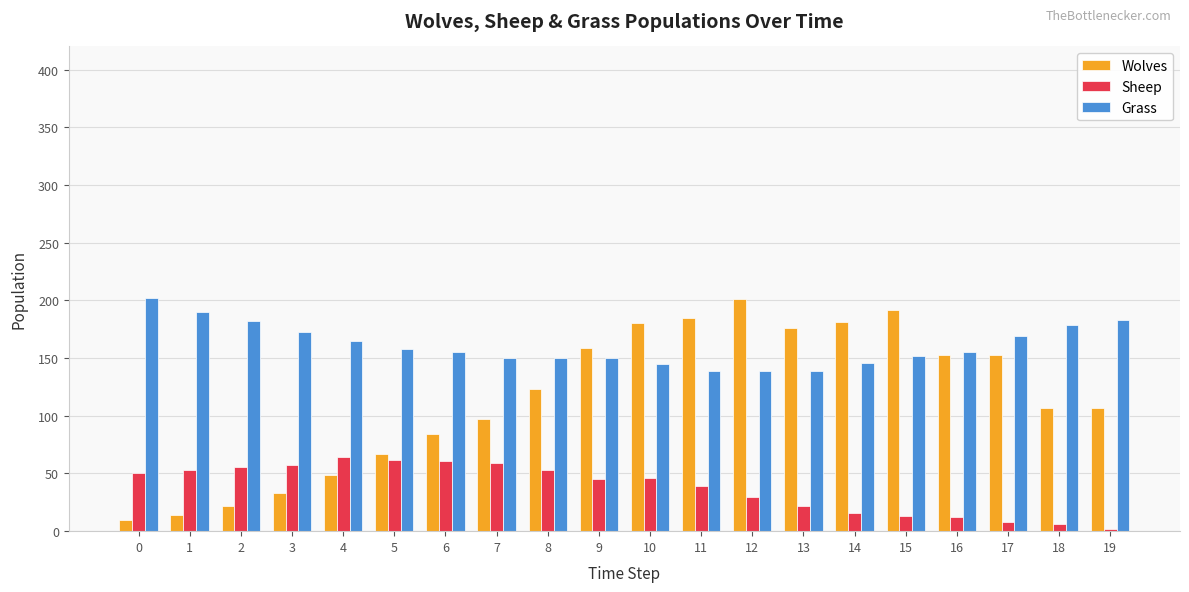

What are all the series names shown in the legend?

Wolves, Sheep, Grass